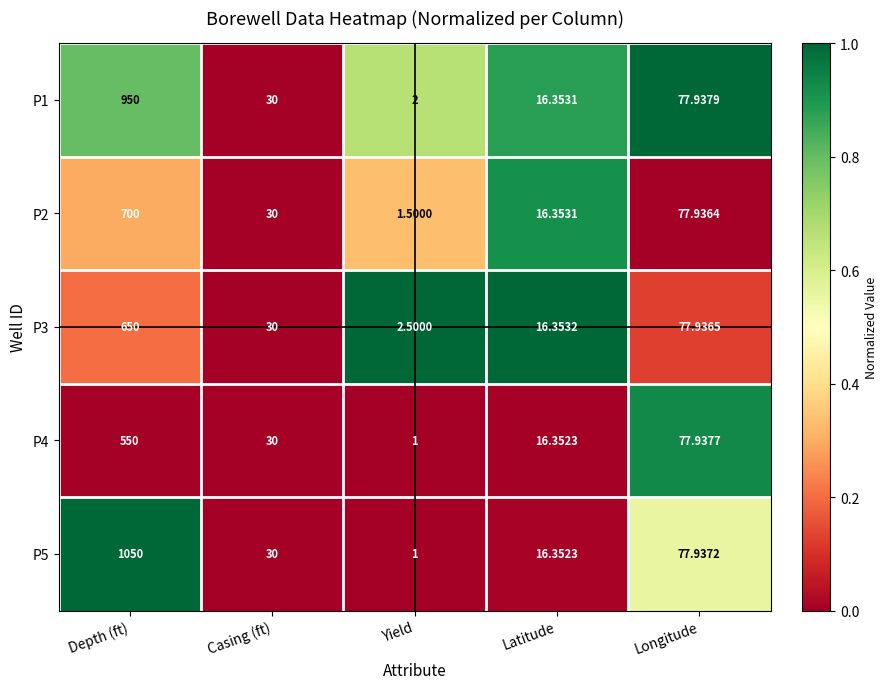

At which category is the sum across all series the highest?

Depth (ft)